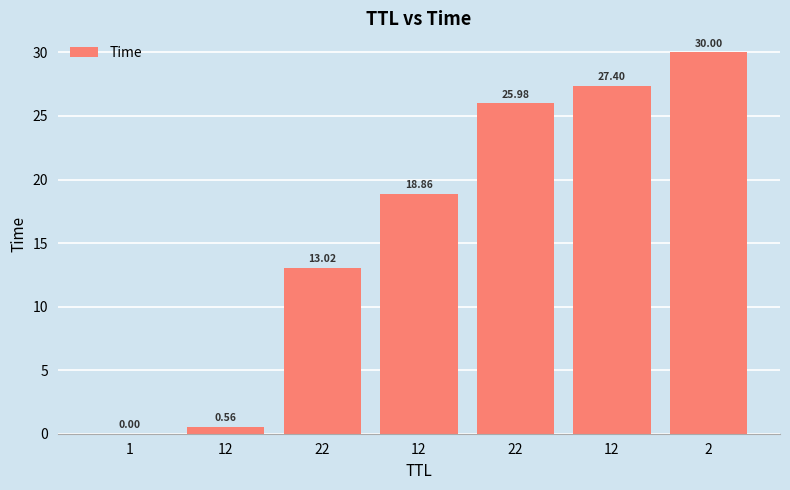

How many data points are above 18?

4